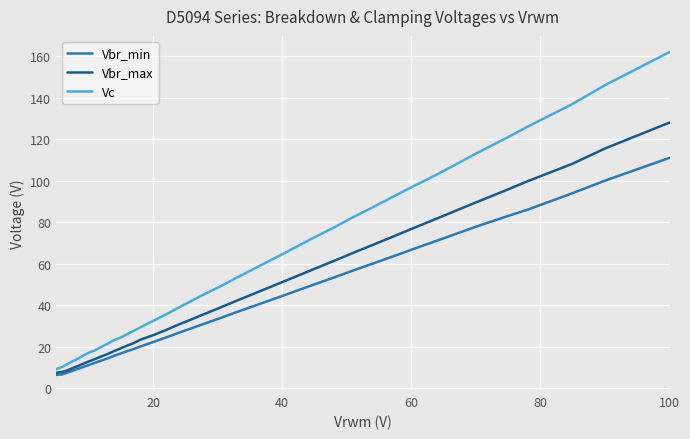

Which series has the largest total across all categories?

Vc